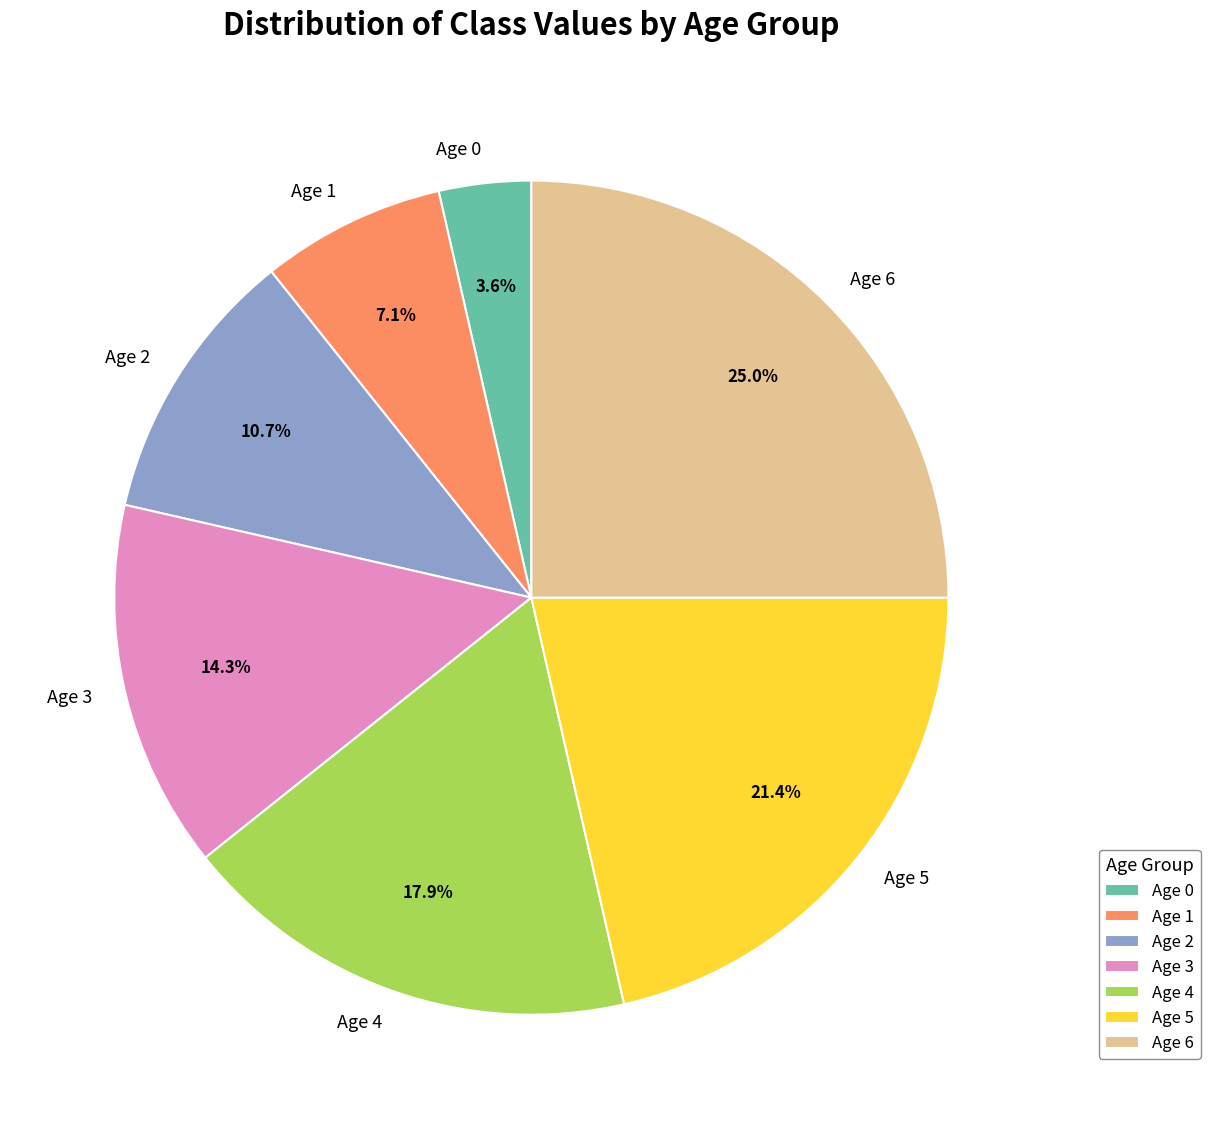

Count the number of slices in the pie.

7